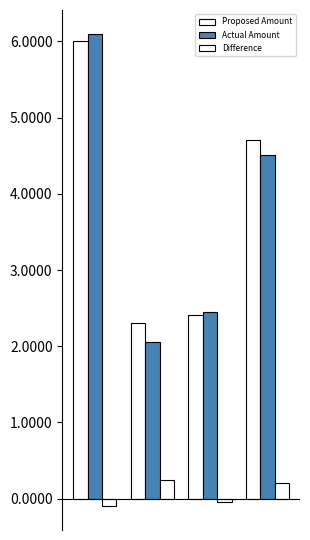

How many data points in Proposed Amount are less than 4?

2